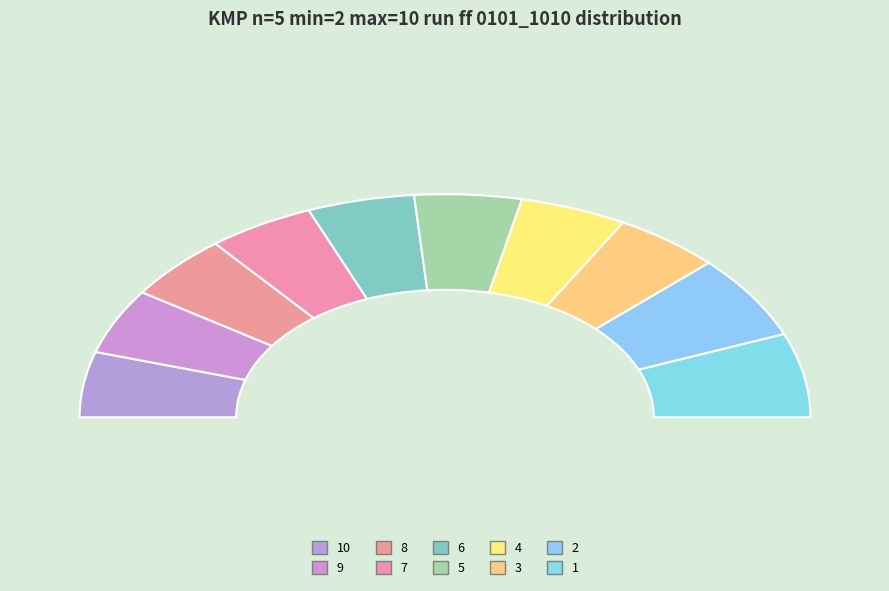

To the nearest percent, what percentage of the pie is 6?

9%